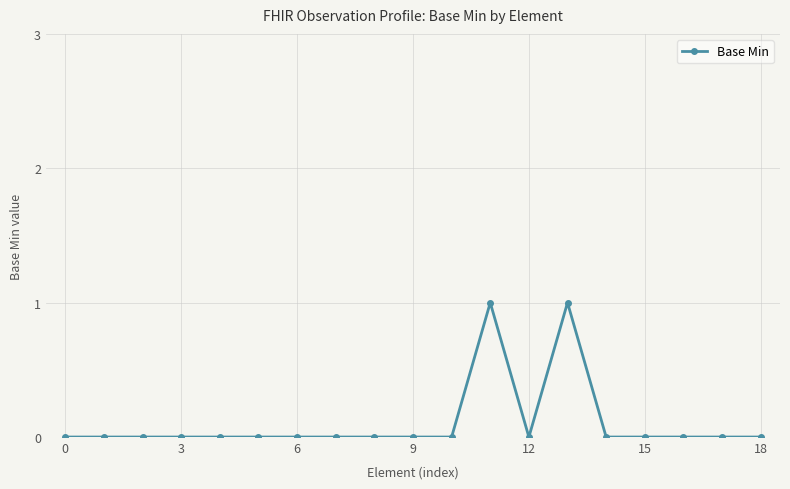

True or false: there are more than 0 points higher than both neighbors.

True